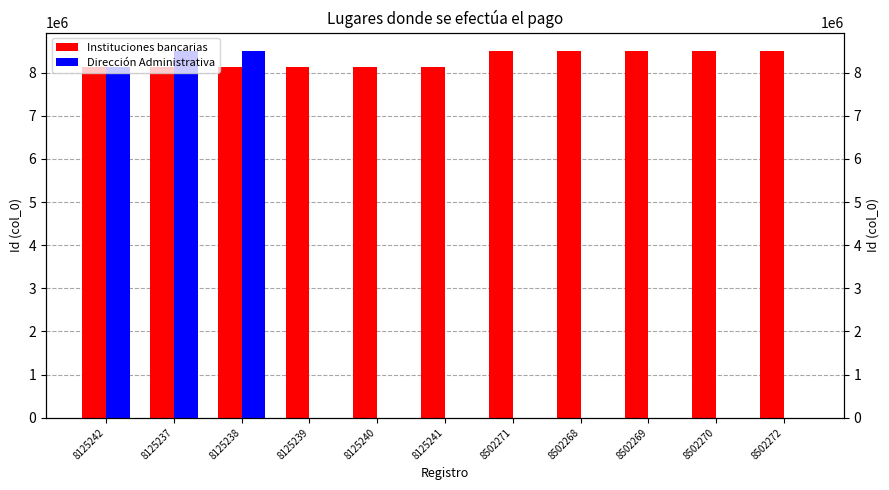

Which series has the widest spread of values?

Dirección Administrativa